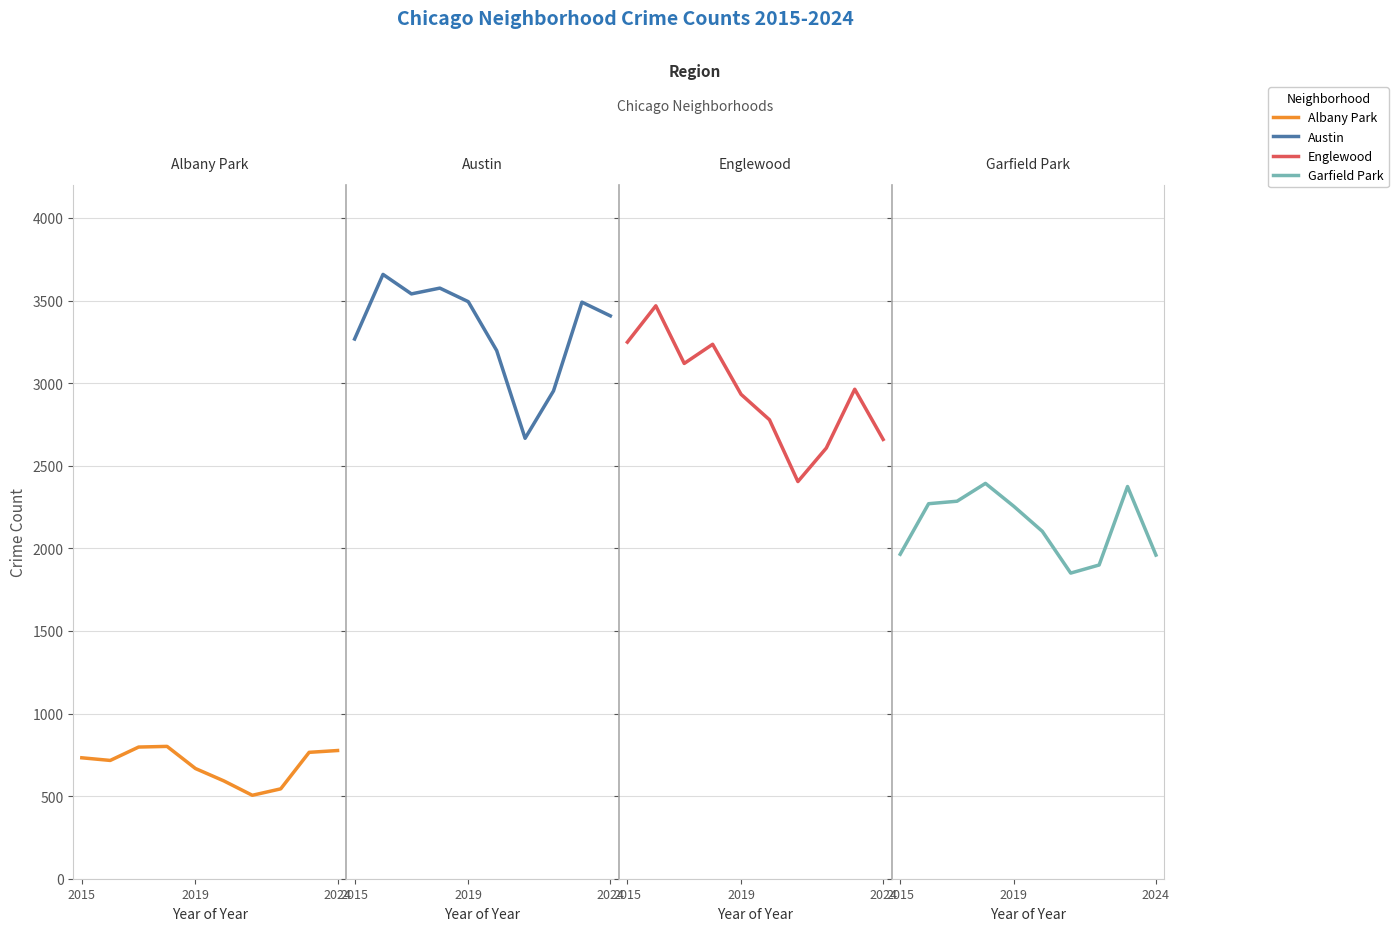

Is the value of Englewood at 2015 greater than the value of Garfield Park at 3?

Yes